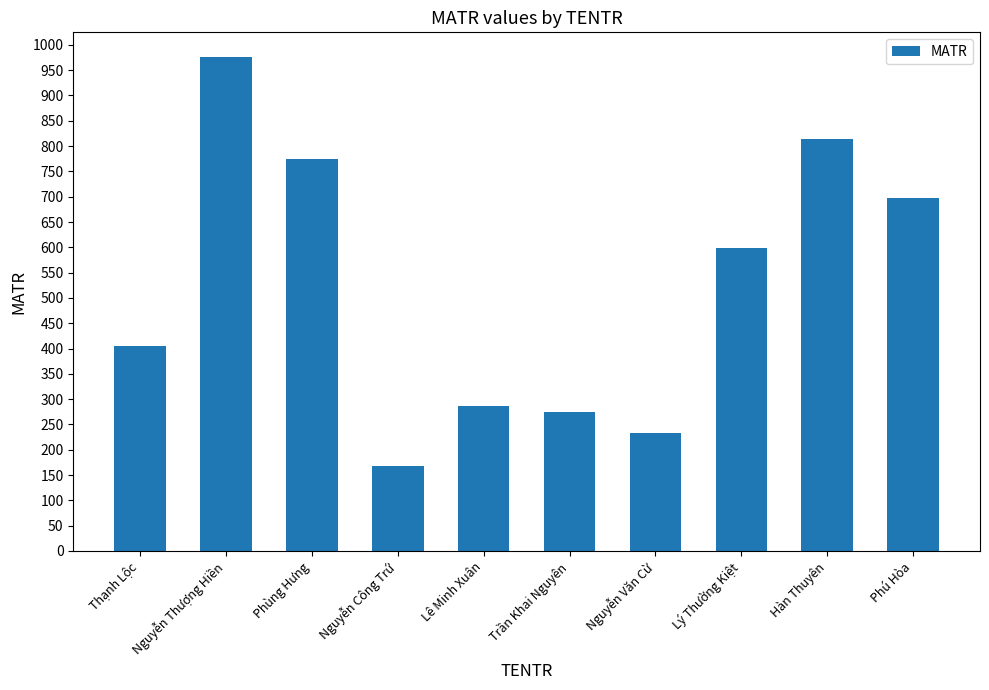

Reading left to right, transcribe all the data shown in this chart.

Thạnh Lộc=405	Nguyễn Thượng Hiền=976	Phùng Hưng=774	Nguyễn Công Trứ=168	Lê Minh Xuân=287	Trần Khai Nguyên=274	Nguyễn Văn Cừ=234	Lý Thường Kiệt=599	Hàn Thuyên=814	Phú Hòa=698